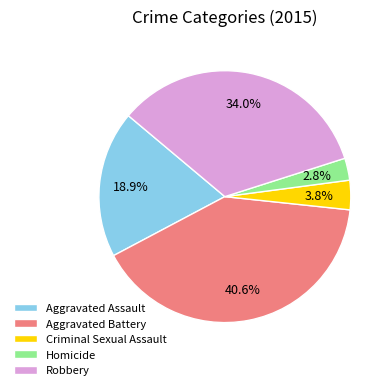

Which category has the biggest portion of the pie?

Aggravated Battery